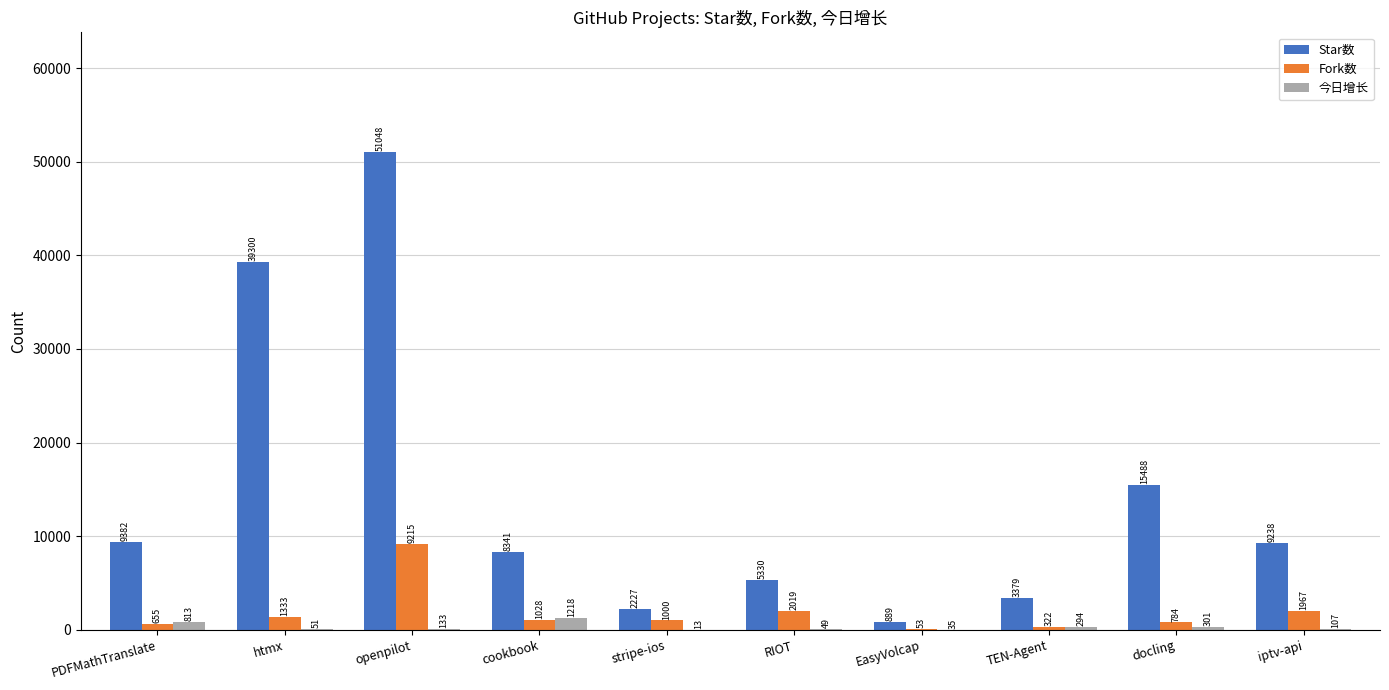

What is the average value of the Fork数 series?

1838